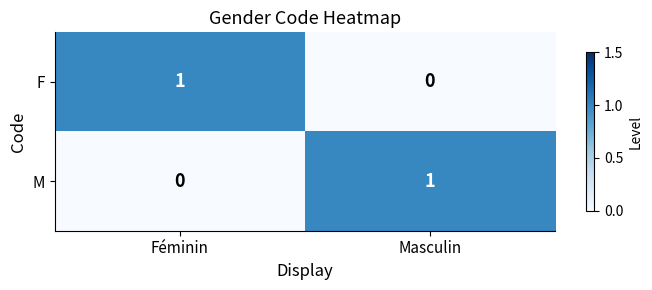

Which category has the highest value in the F series?

Féminin